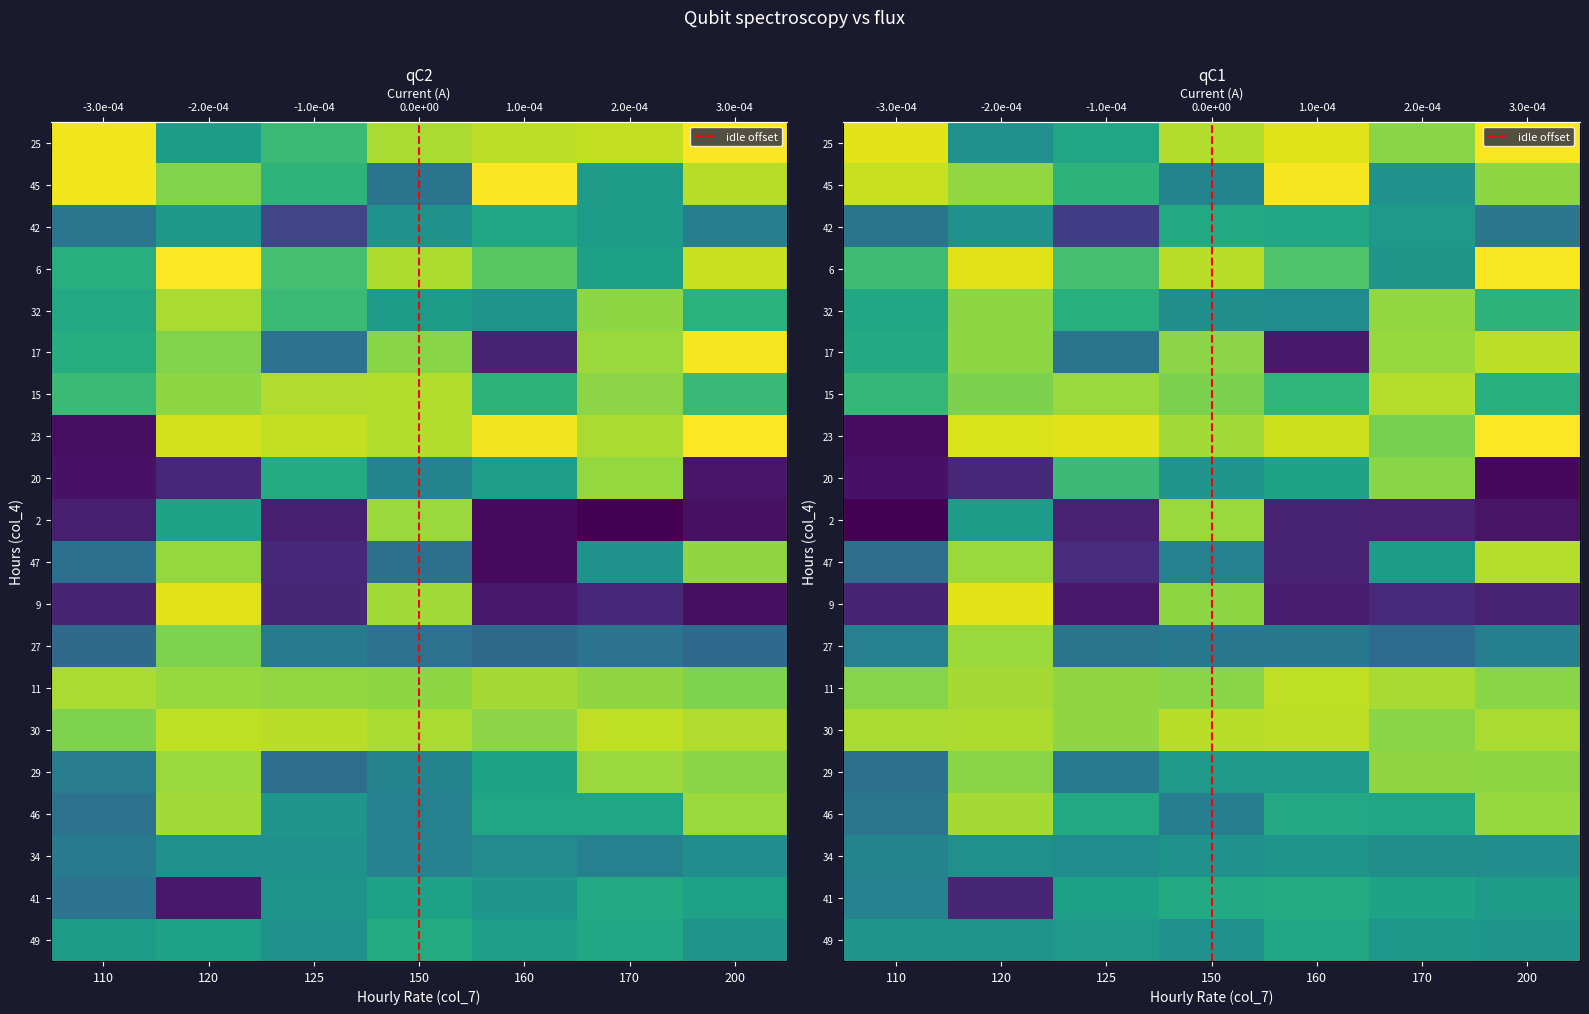

What is the difference between the highest and lowest values at 110?

8462.3